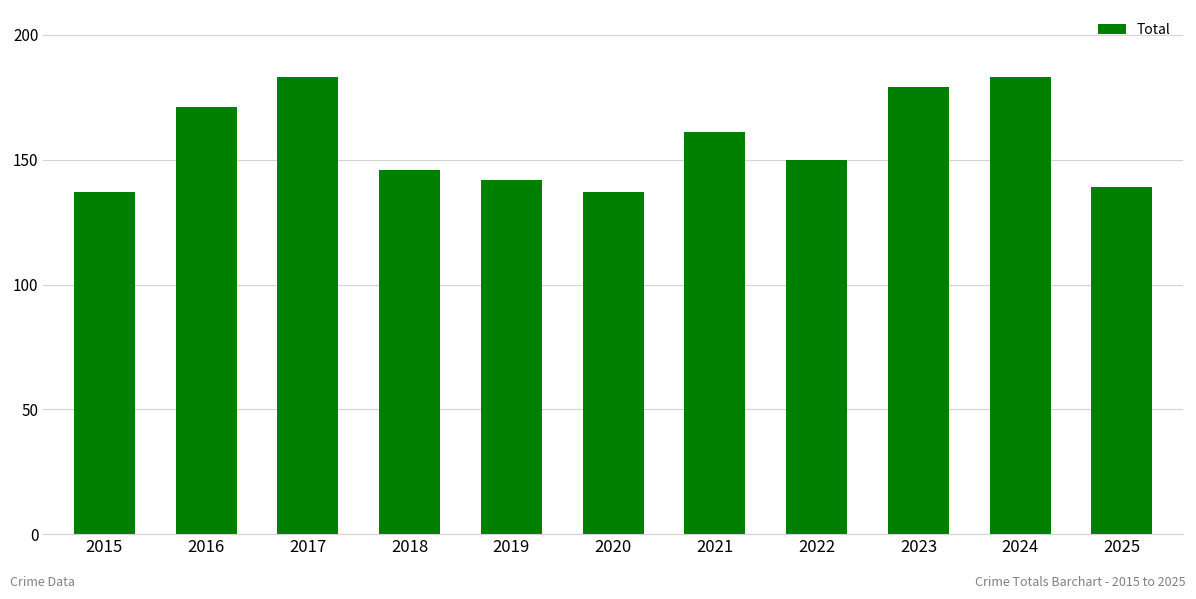

What is the smallest value displayed?

137